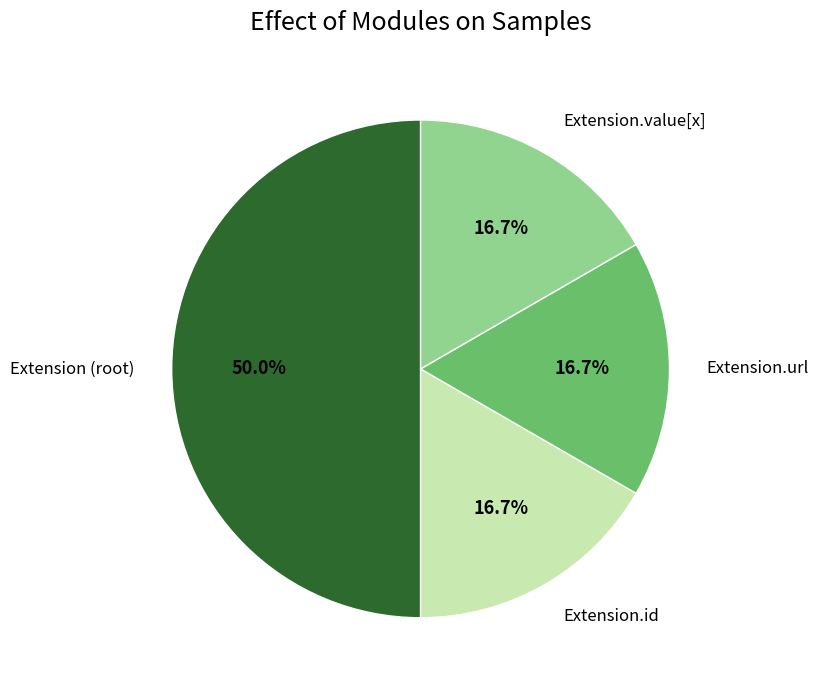

Count the number of slices in the pie.

4